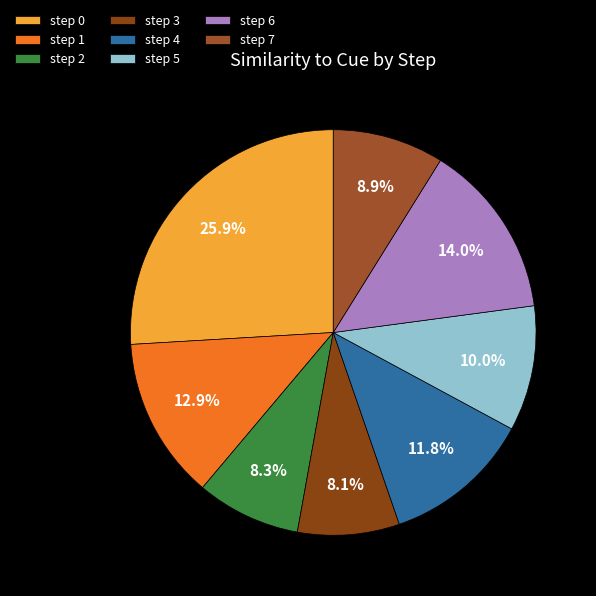

How many segments does this pie chart have?

8